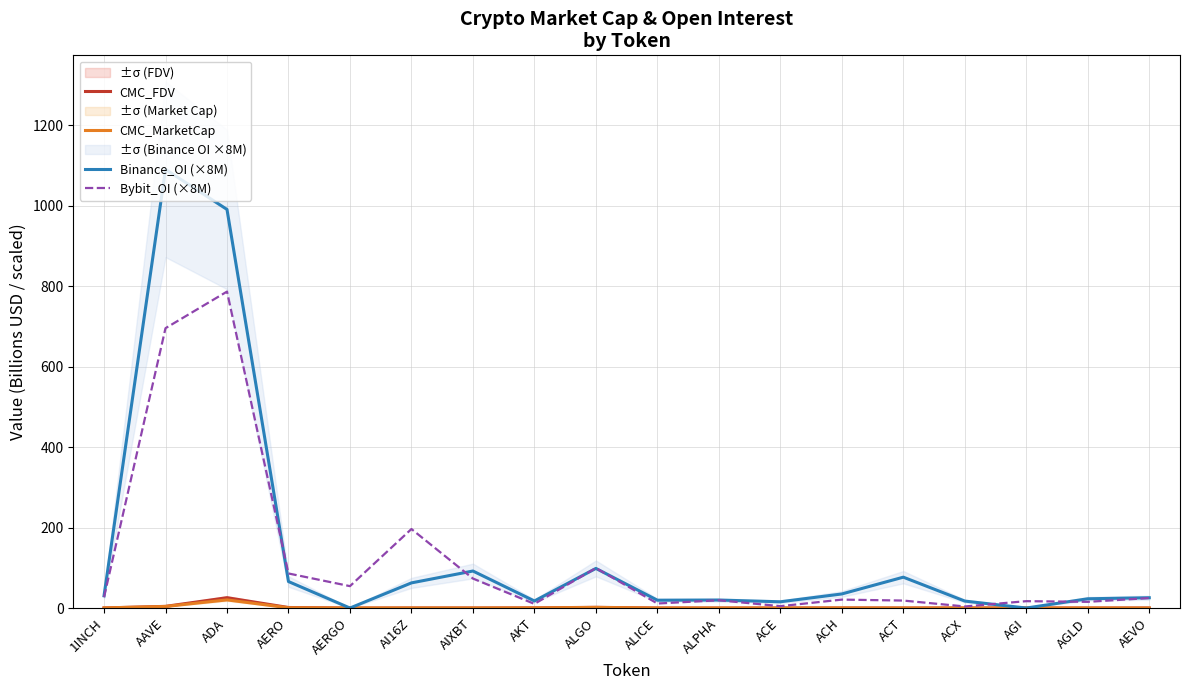

Where is the first local maximum for Binance_OI (×8M)?

AAVE